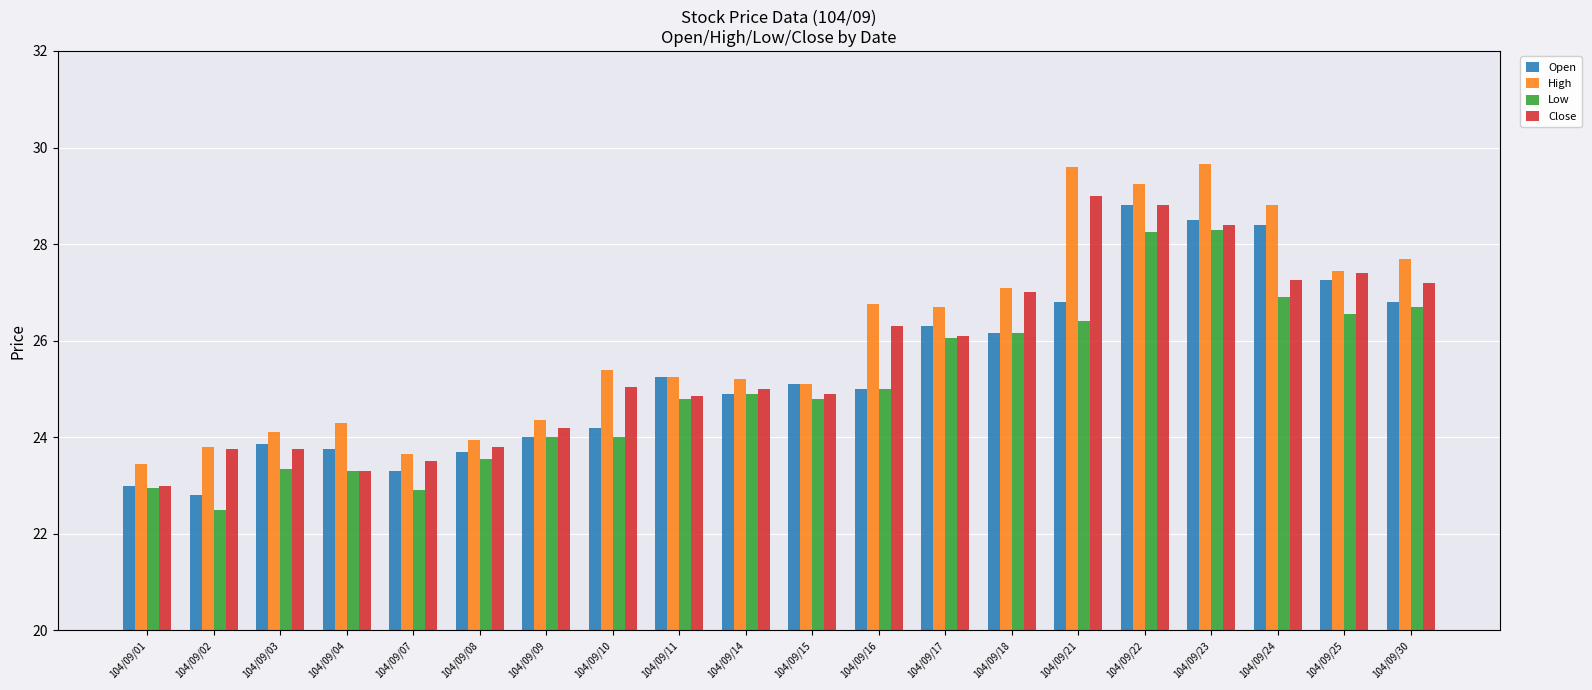

Which series has the largest total across all categories?

High